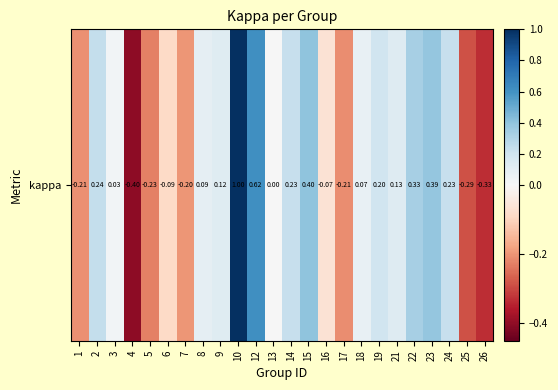

Reading right to left, extract all data points from this chart.

-0.3	-0.3	0.2	0.4	0.3	0.1	0.2	0.1	-0.2	-0.1	0.4	0.2	0.0	0.6	1.0	0.1	0.1	-0.2	-0.1	-0.2	-0.4	0.0	0.2	-0.2